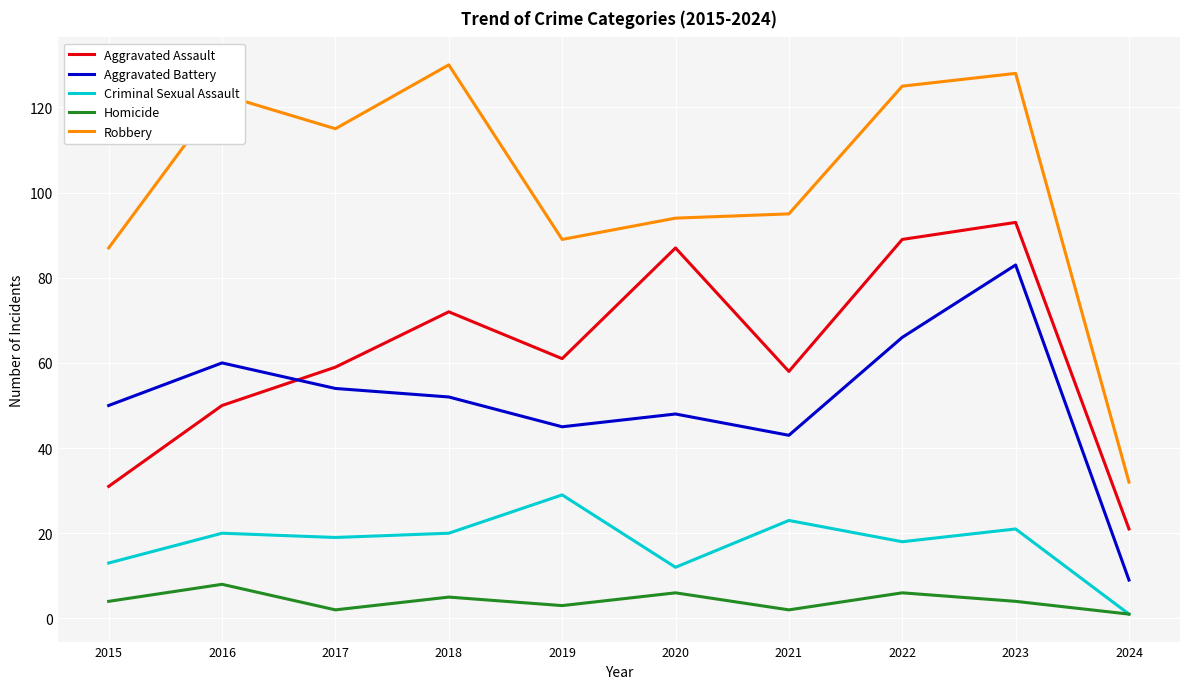

The Robbery series shows 89 at 2019. True or false?

True